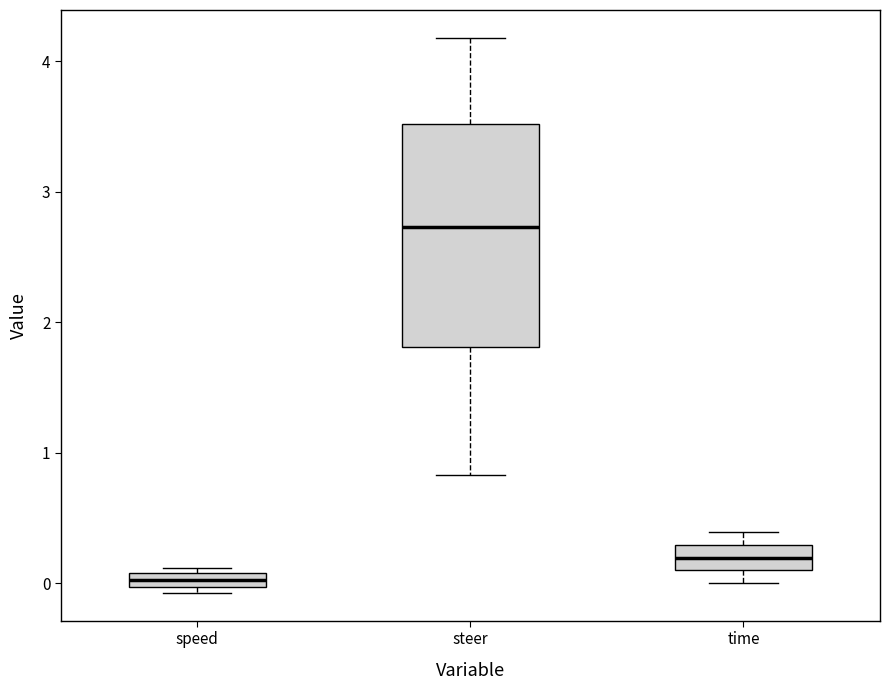

Which box is the tallest, from its lower edge to its upper edge?

steer